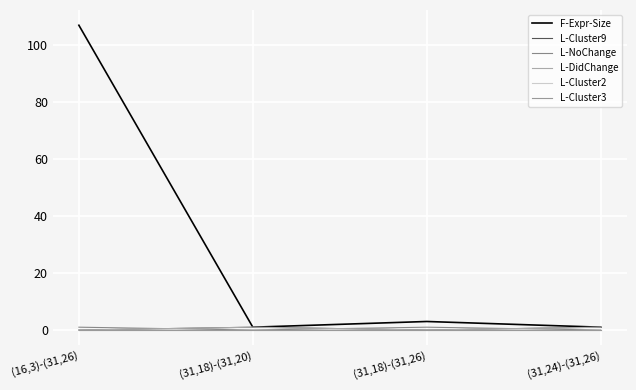

Where is the first local minimum for L-DidChange?

(31,18)-(31,26)